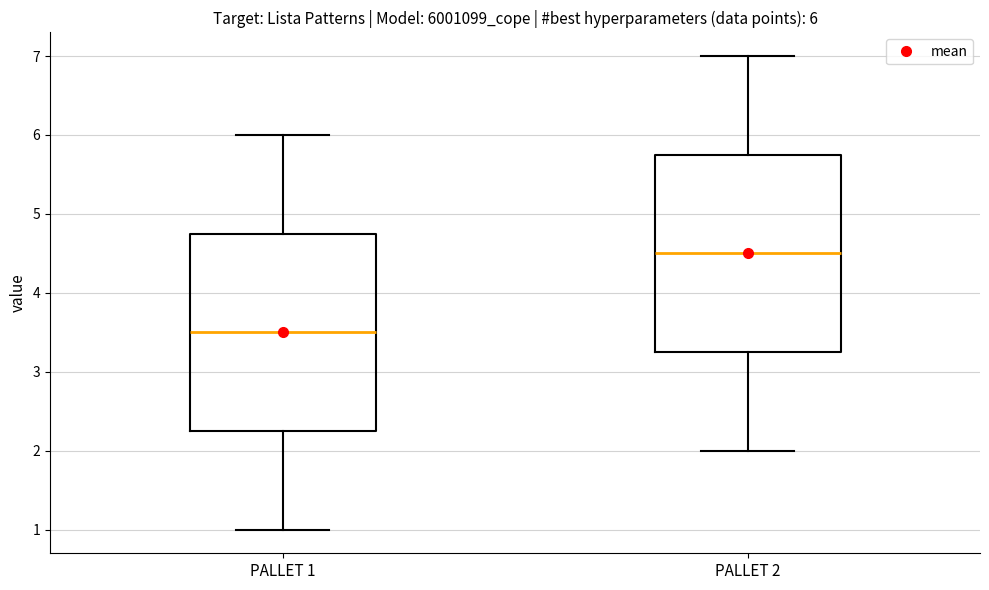

Which box's median line is the highest?

PALLET 2